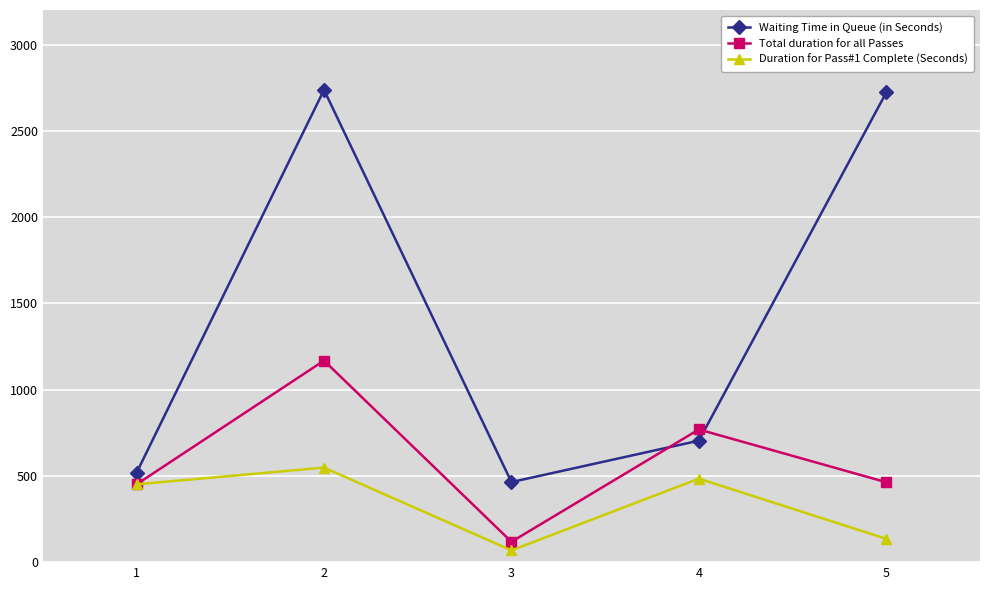

Does the chart have visible grid lines?

Yes